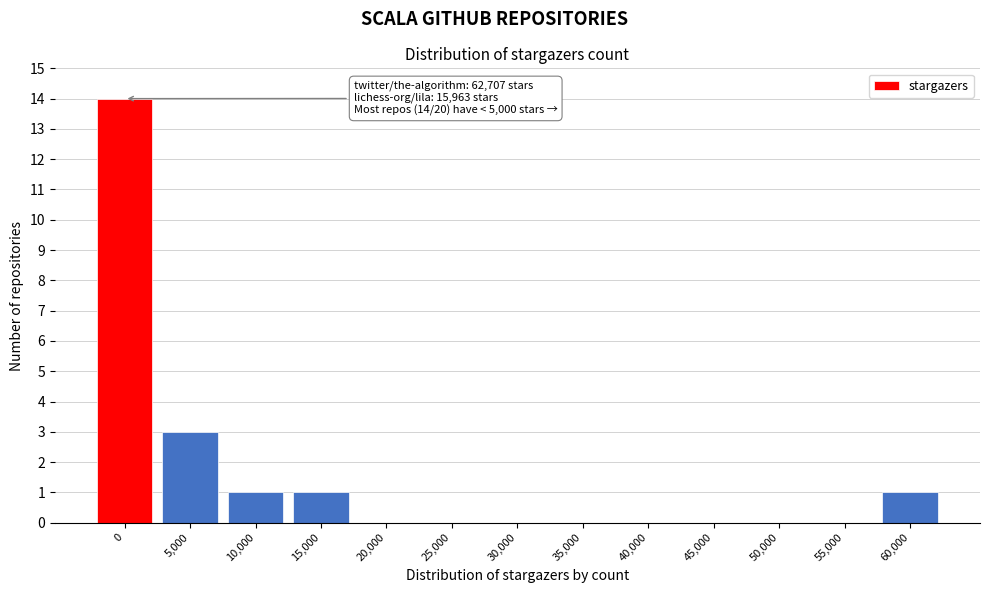

Reading left to right, transcribe all the data shown in this chart.

0=14	5,000=3	10,000=1	15,000=1	20,000=0	25,000=0	30,000=0	35,000=0	40,000=0	45,000=0	50,000=0	55,000=0	60,000=1